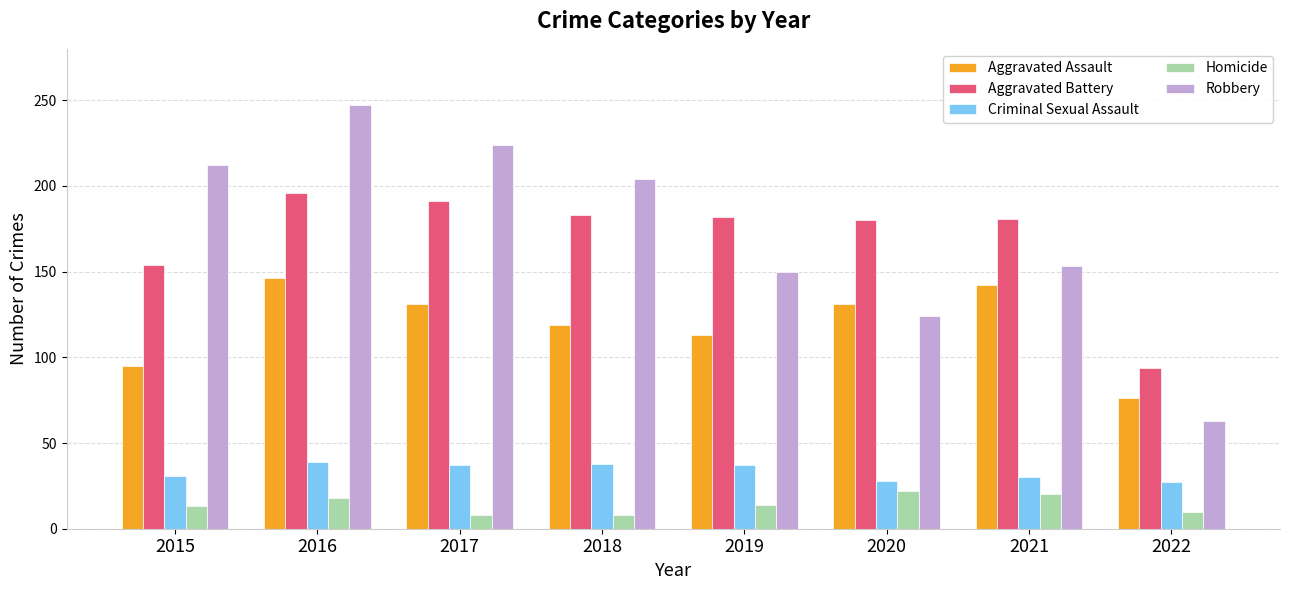

How many groups of bars are there?

8